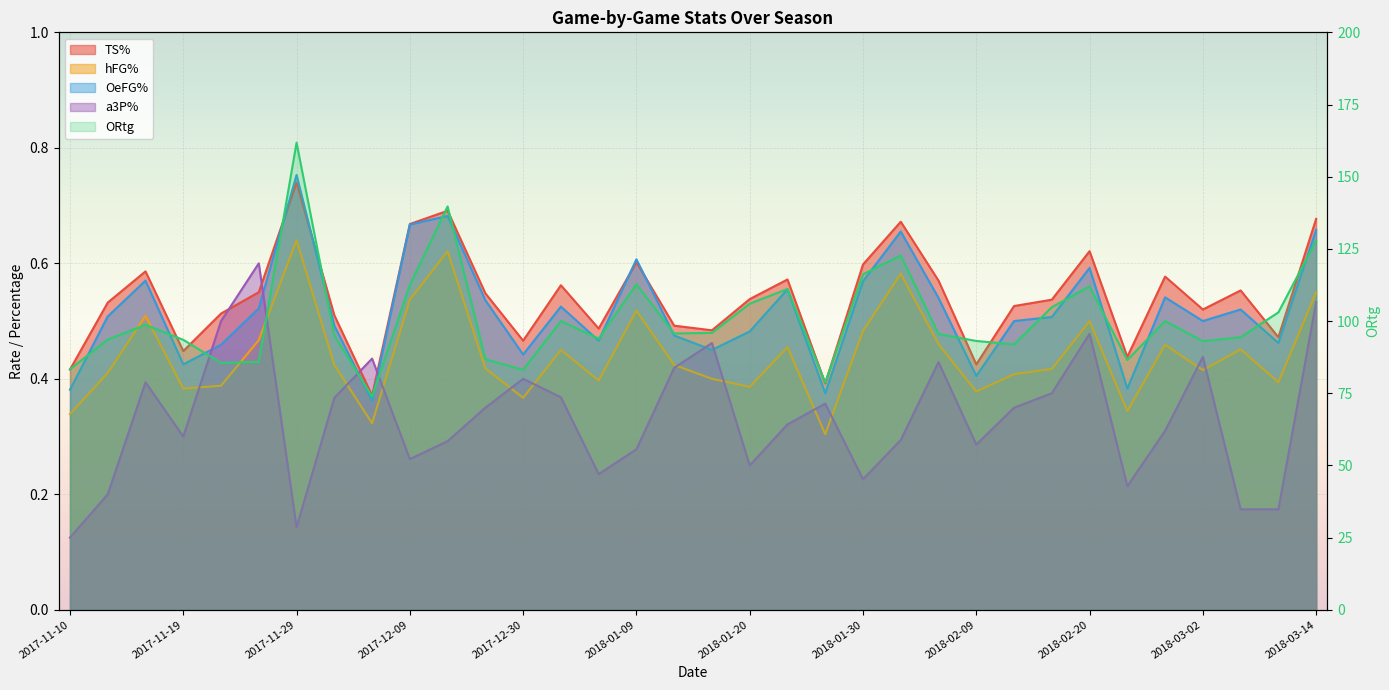

What is the difference between the ORtg values at 2017-12-21 and 2018-02-17?

18.0